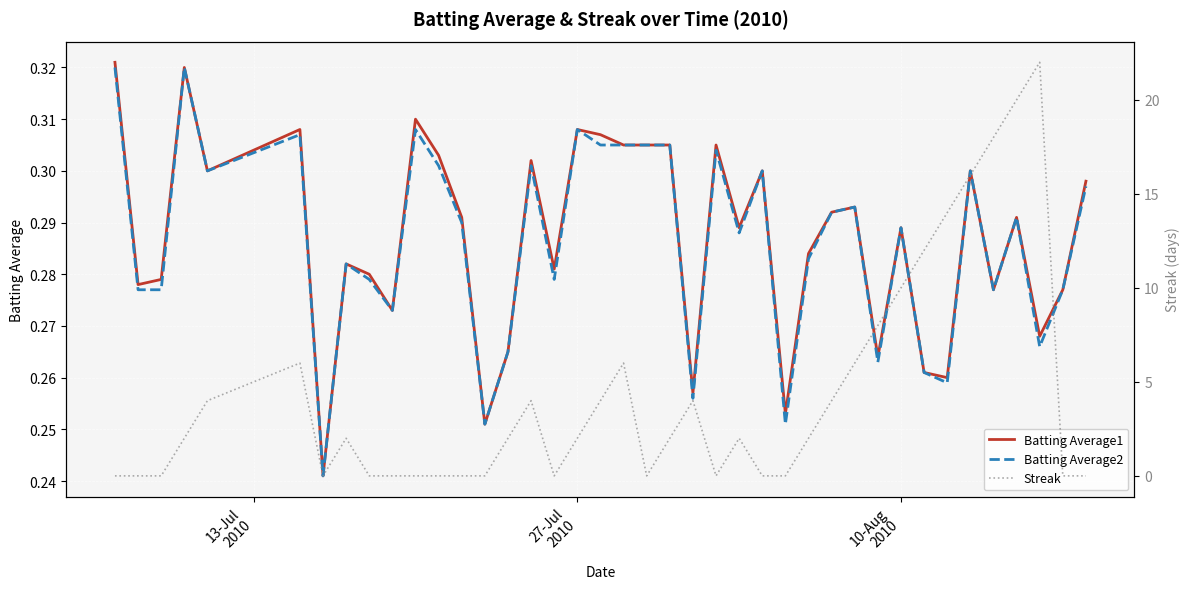

How many interior local peaks does the Streak series have?

7